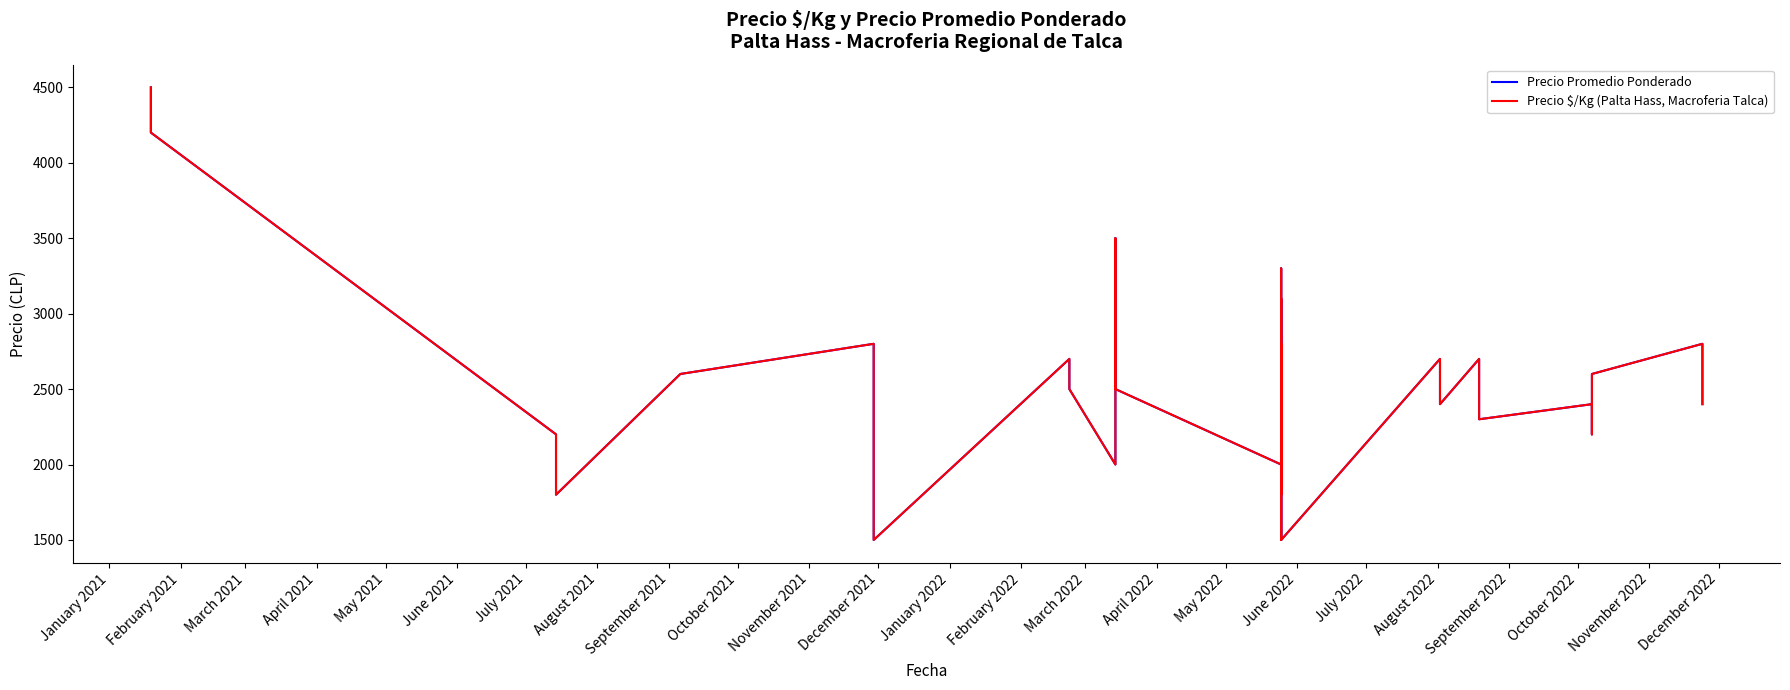

How many lines are shown in the chart?

2